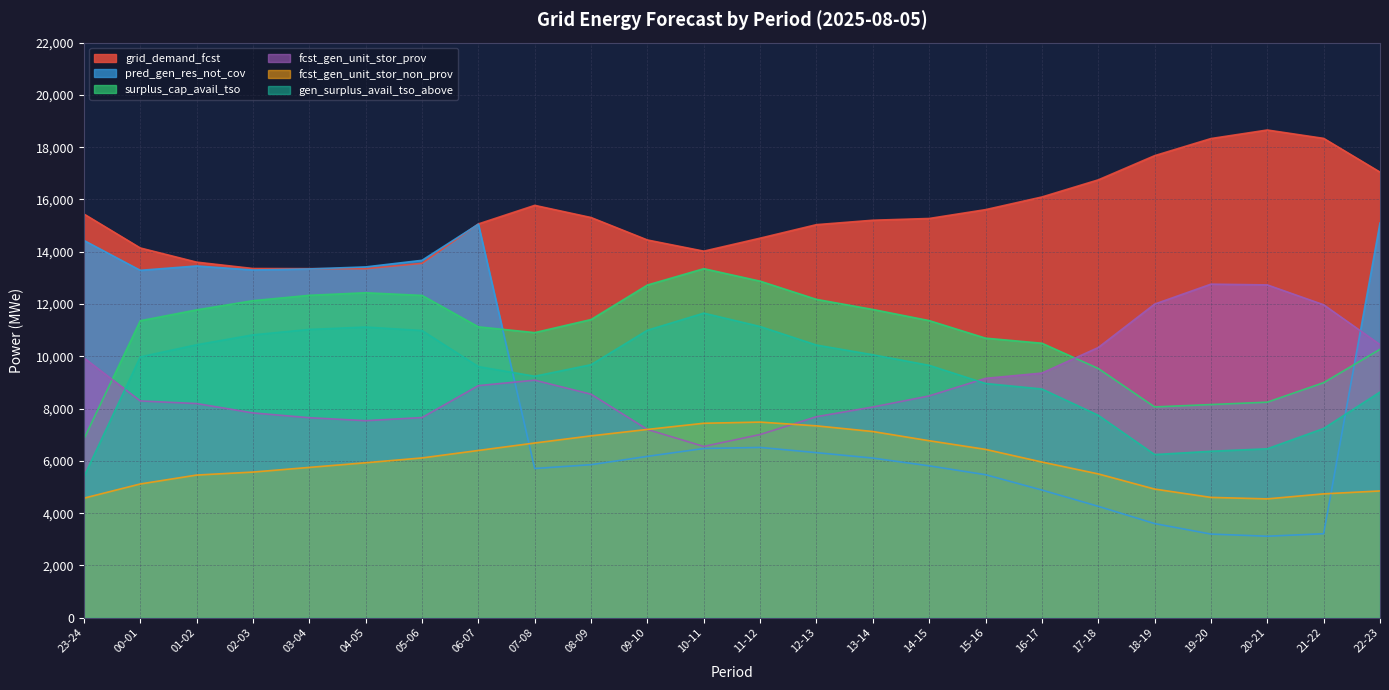

Rank the series by their maximum value, from highest to lowest.

grid_demand_fcst, pred_gen_res_not_cov, surplus_cap_avail_tso, fcst_gen_unit_stor_prov, gen_surplus_avail_tso_above, fcst_gen_unit_stor_non_prov